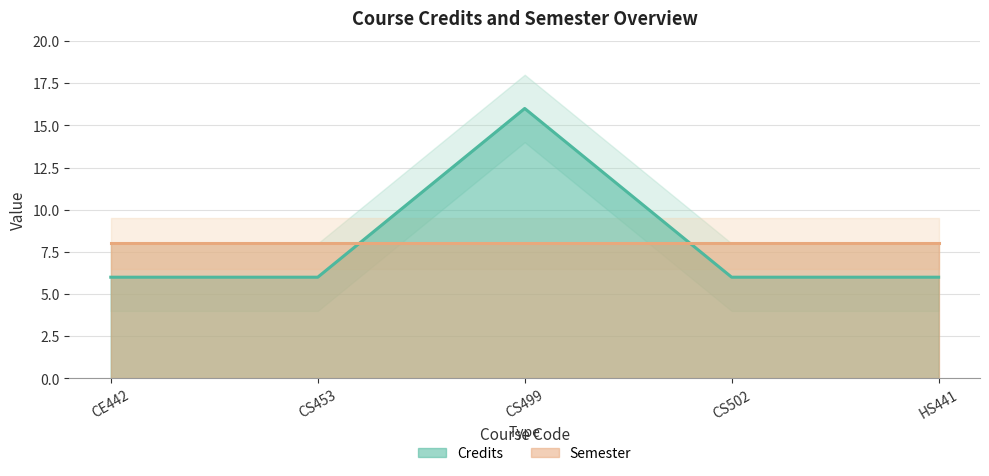

True or false: the data has more than 1 interior local peaks.

False